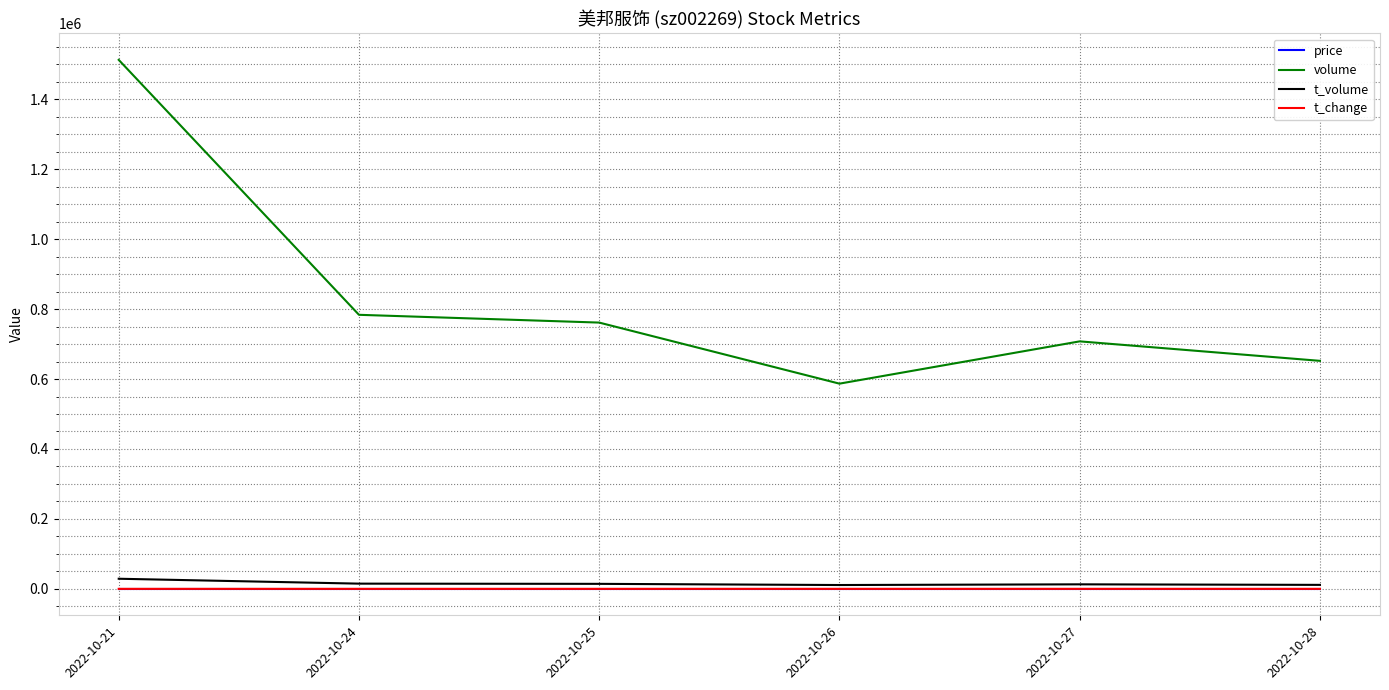

Is the value of volume at 2022-10-28 greater than the value of t_volume at 2022-10-27?

Yes